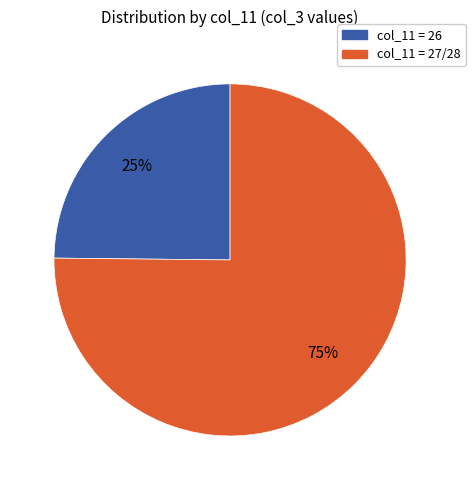

To the nearest percent, what is the average slice percentage?

50%